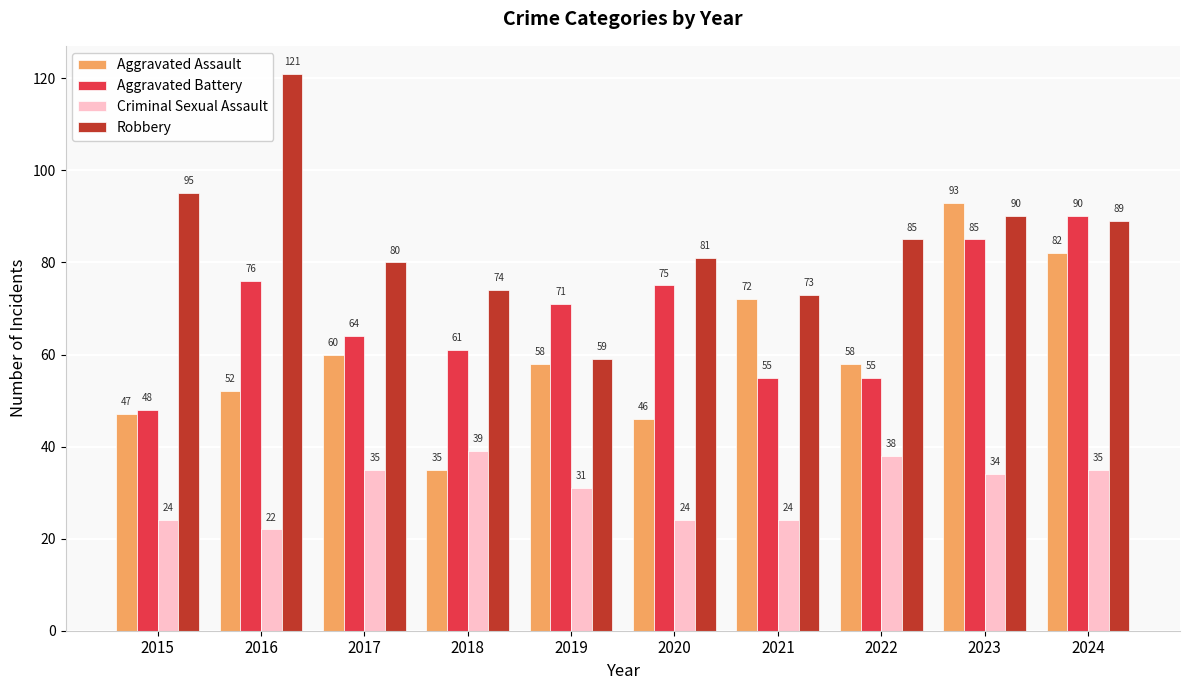

Which series has the largest range (max minus min)?

Robbery